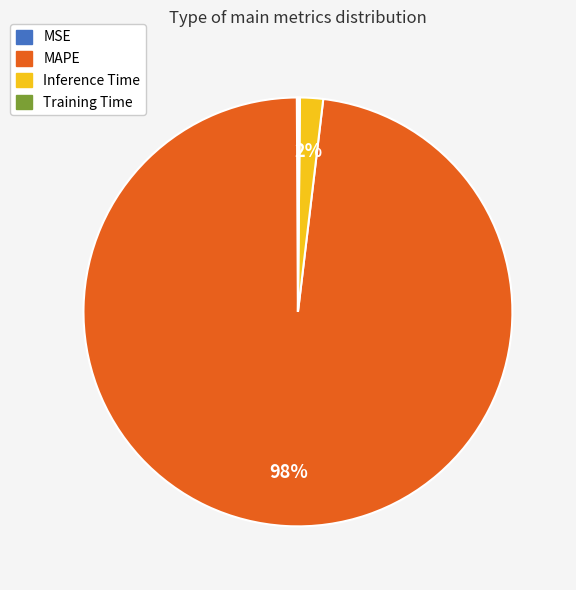

What percentage is the MAPE slice, to the nearest percent?

98%